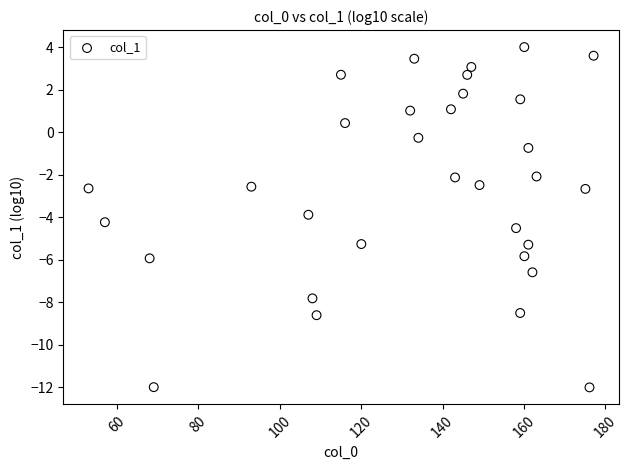

What is the range of Y values (max minus min)?

16.0